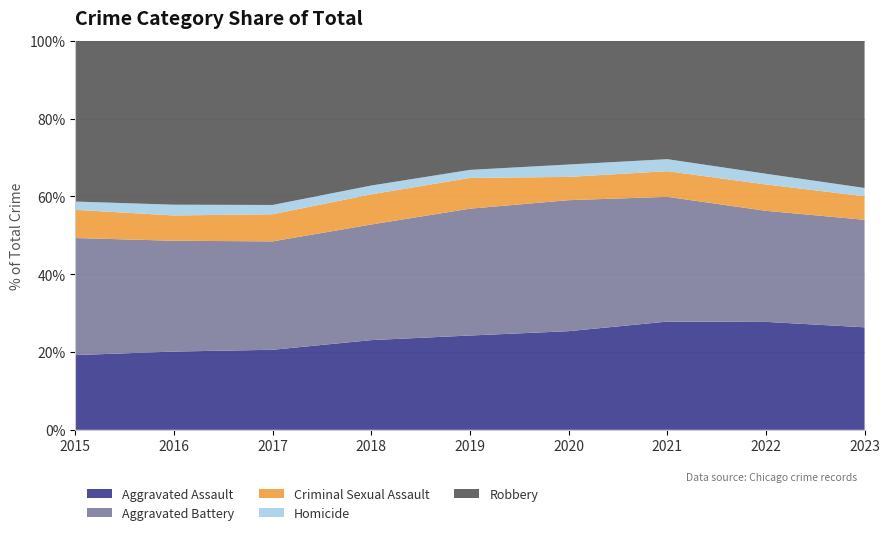

Reading left to right, what are all the values shown in this chart?

Aggravated Assault: 4480	5712	5793	6001	5841	6263	7242	7280	7699
Aggravated Battery: 7019	8086	7845	7735	7857	8319	8347	7489	8073
Criminal Sexual Assault: 1690	1846	1963	2018	1903	1477	1716	1779	1767
Homicide: 496	786	672	588	499	787	804	721	624
Robbery: 9638	11960	11880	9681	7995	7855	7918	8964	11051